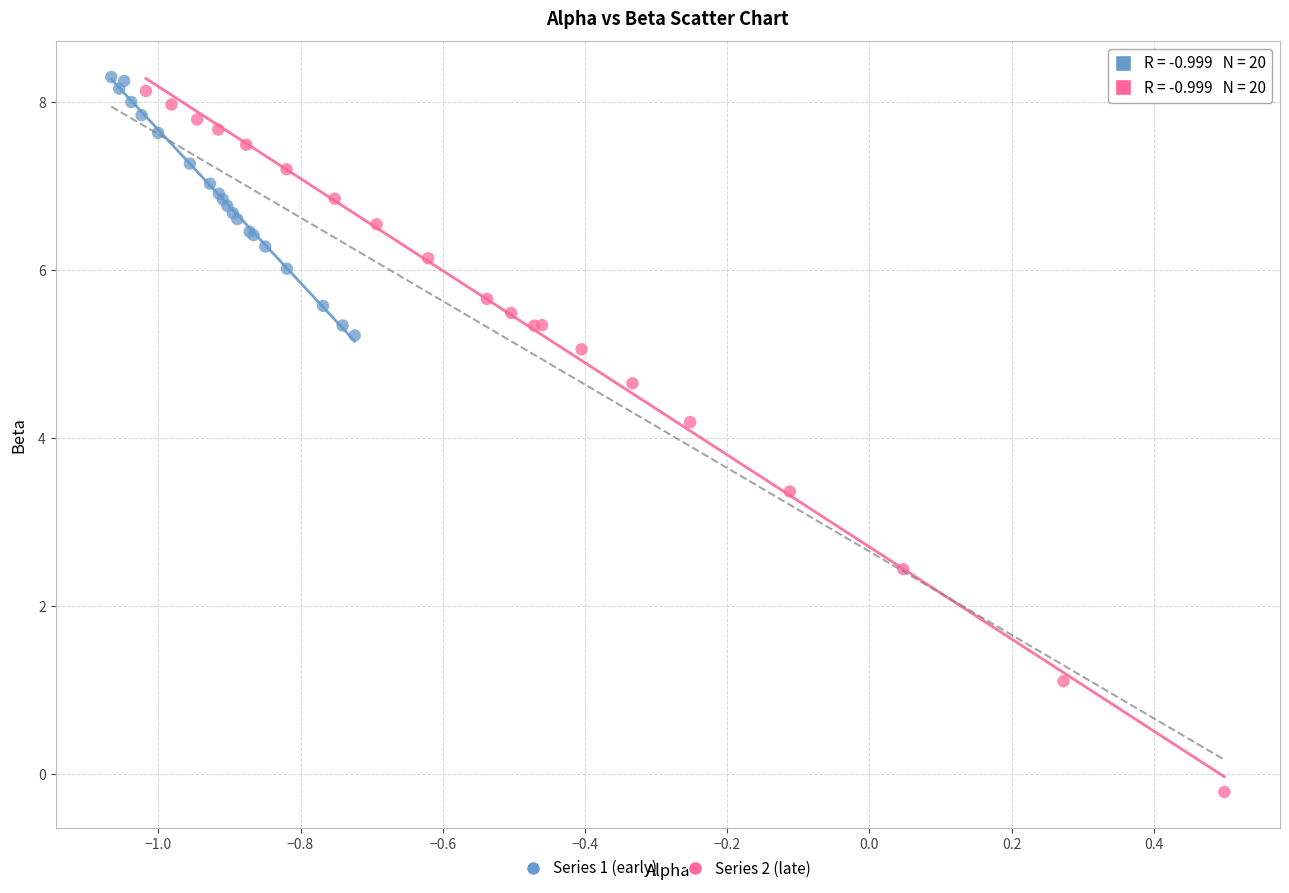

What are all the series names shown in the legend?

Series 1 (early), Series 2 (late)